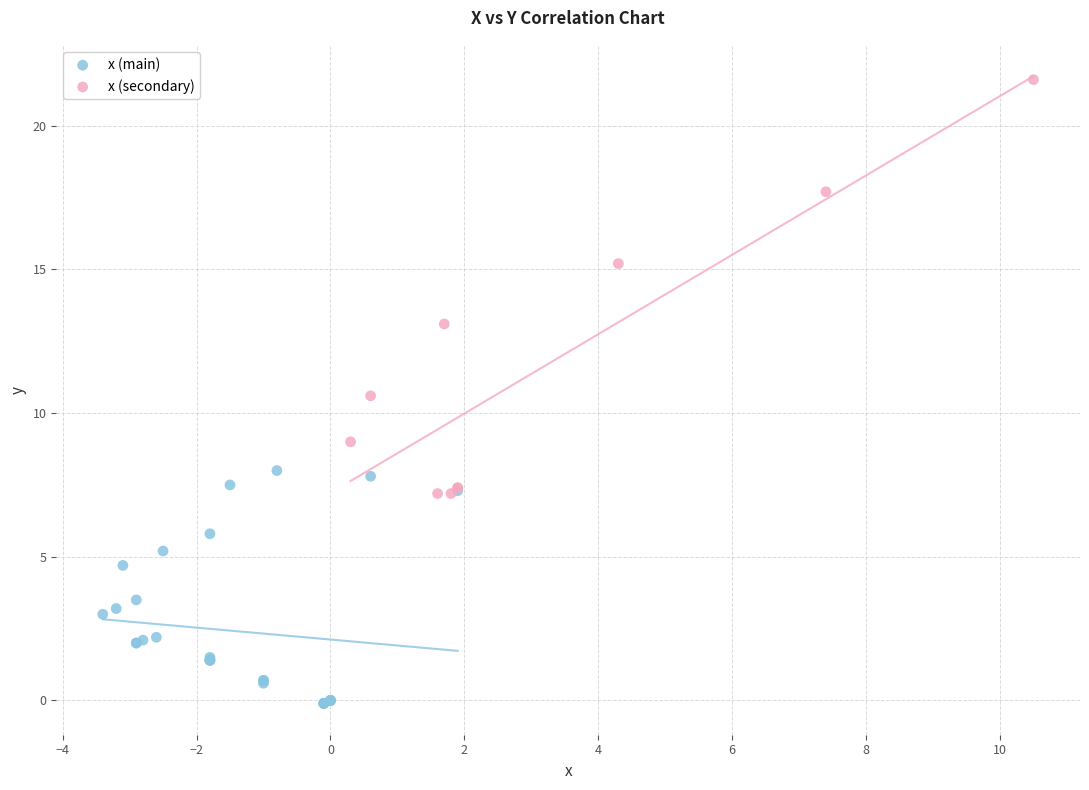

Which series contains the lowest Y value?

x (main)